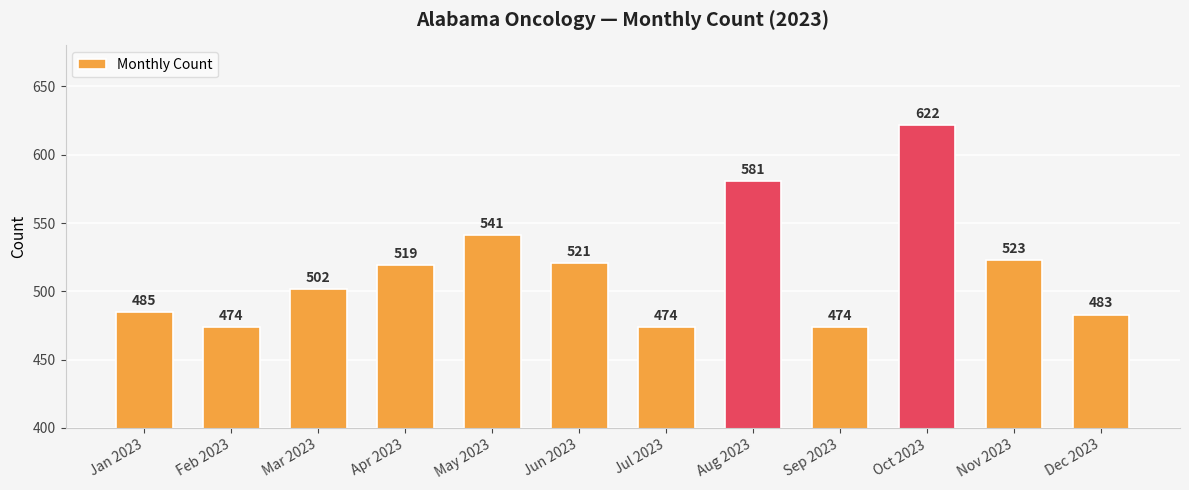

What position from the left is Feb 2023?

2